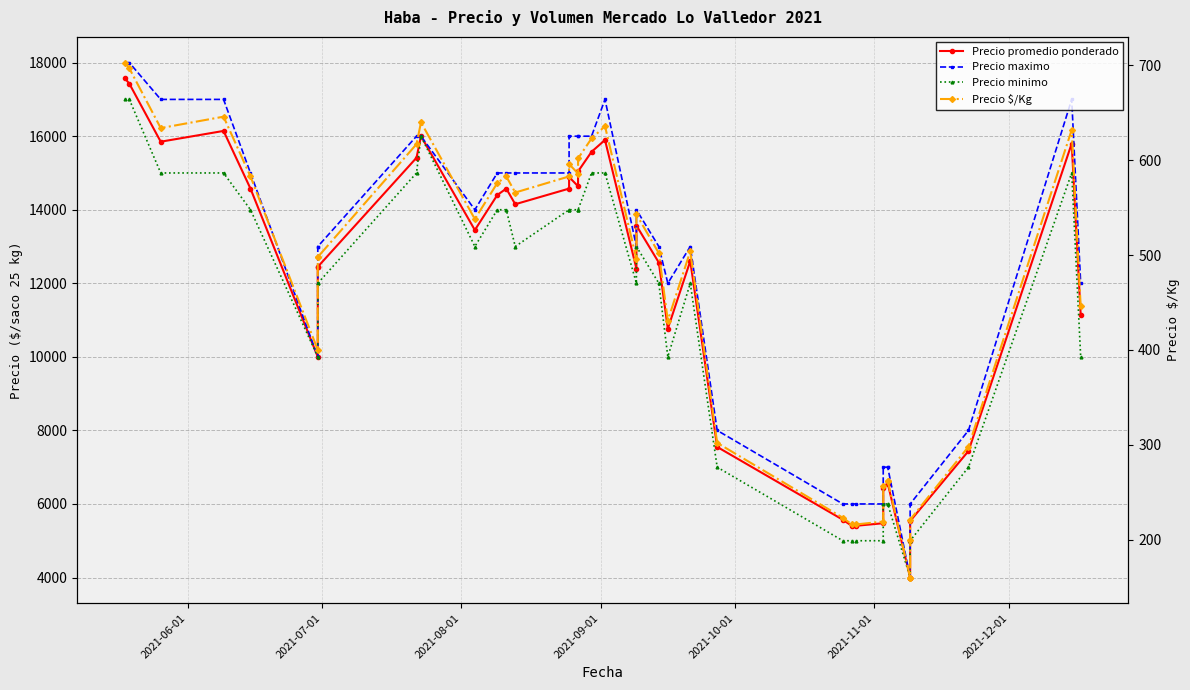

At which label does Precio minimo first exceed 12000?

2021-06-01